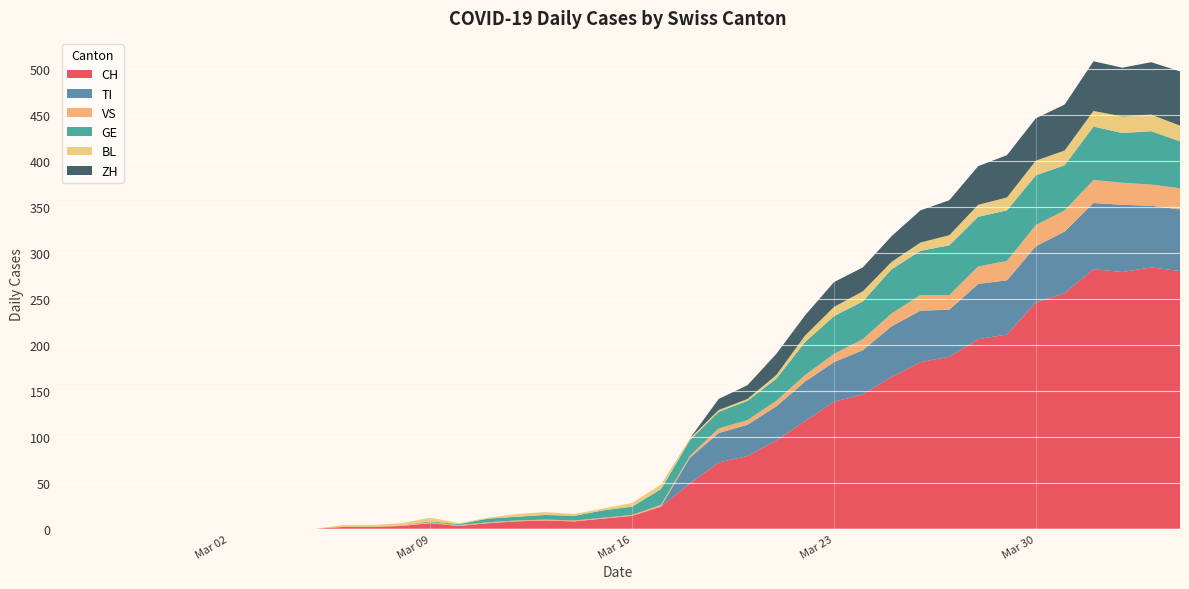

Reading left to right, what are all the values shown in this chart?

CH: 0	0	0	0	0	0	0	0	0	0	2	2	3	6	3	6	8	9	8	11	14	24	49	72	79	96	117	138	146	165	181	187	206	211	246	256	282	279	284	280
TI: 0	0	0	0	0	0	0	0	0	0	0	0	0	0	0	0	0	0	0	0	0	0	28	32	34	37	43	43	48	55	56	51	60	59	61	67	72	73	67	67
VS: 0	0	0	0	0	0	0	0	0	0	0	0	1	1	1	1	1	1	1	1	1	2	2	5	5	6	7	9	12	14	17	16	19	21	23	23	25	24	23	23
GE: 0	0	0	0	0	0	0	0	0	0	0	0	0	1	1	4	4	5	5	8	9	17	17	18	21	24	36	41	41	48	48	54	54	55	54	49	58	54	58	51
BL: 0	0	0	0	0	0	0	0	0	0	2	2	2	4	1	1	3	3	2	2	4	5	2	2	2	4	7	10	11	8	9	11	13	14	16	16	17	18	18	17
ZH: 0	0	0	0	0	0	0	0	0	0	0	0	0	0	0	0	0	0	0	0	0	0	0	12	15	23	22	27	26	28	35	38	42	46	46	50	54	53	57	59